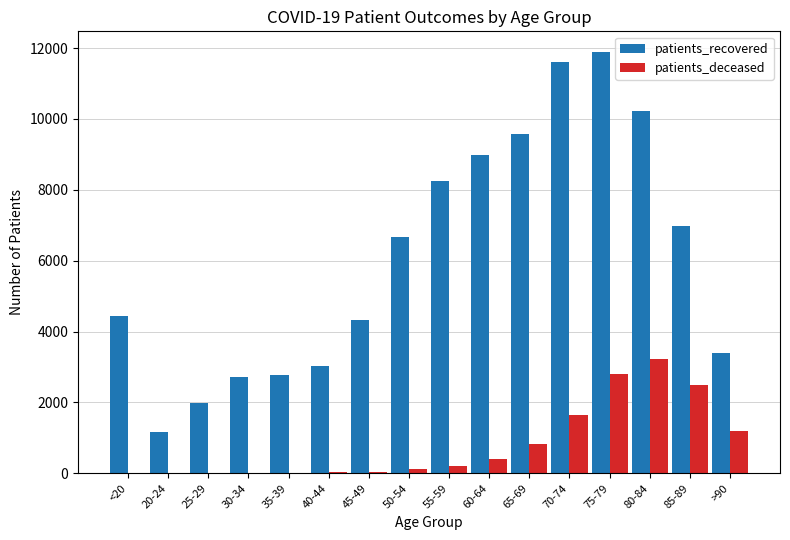

What is the sum of all patients_deceased values?

13059